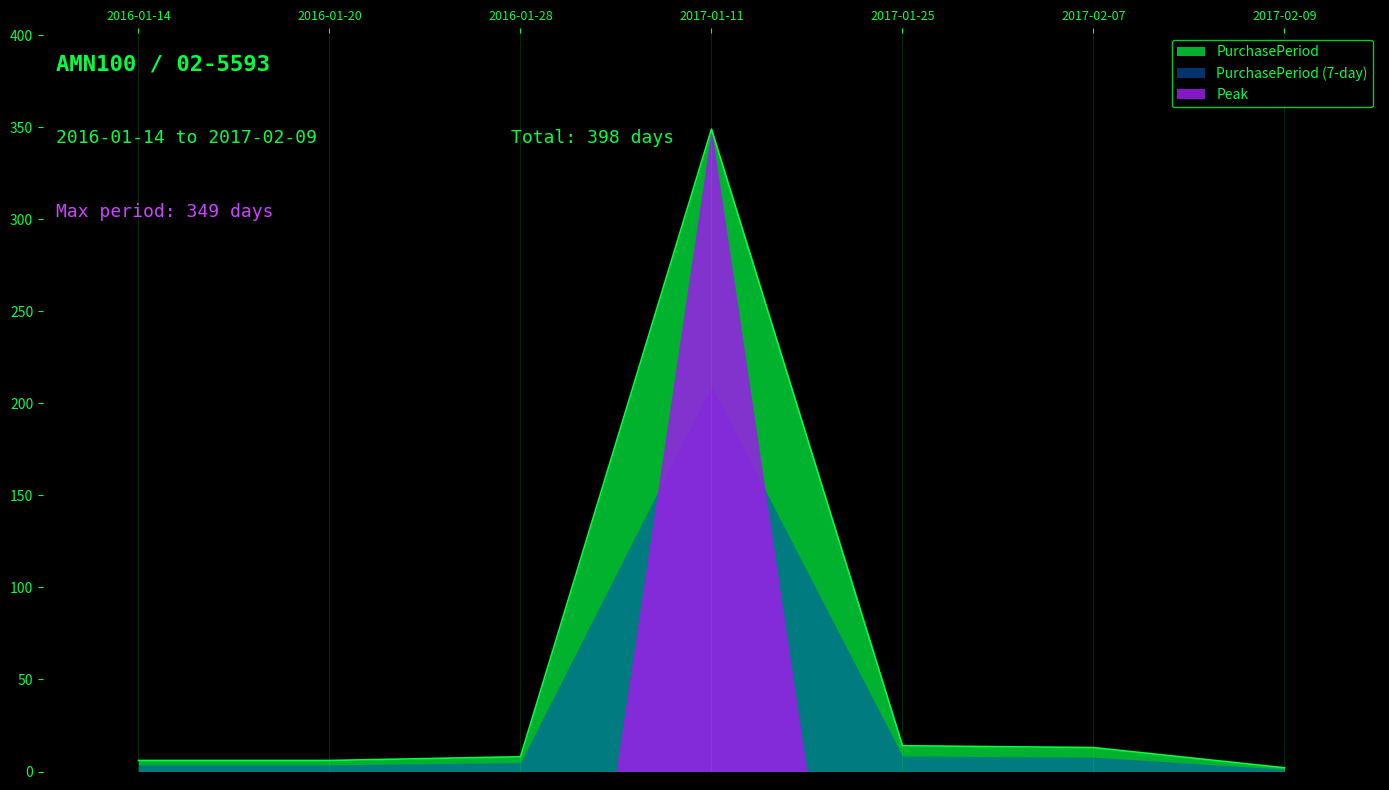

At which category does the chart reach its minimum across all series?

2017-02-09